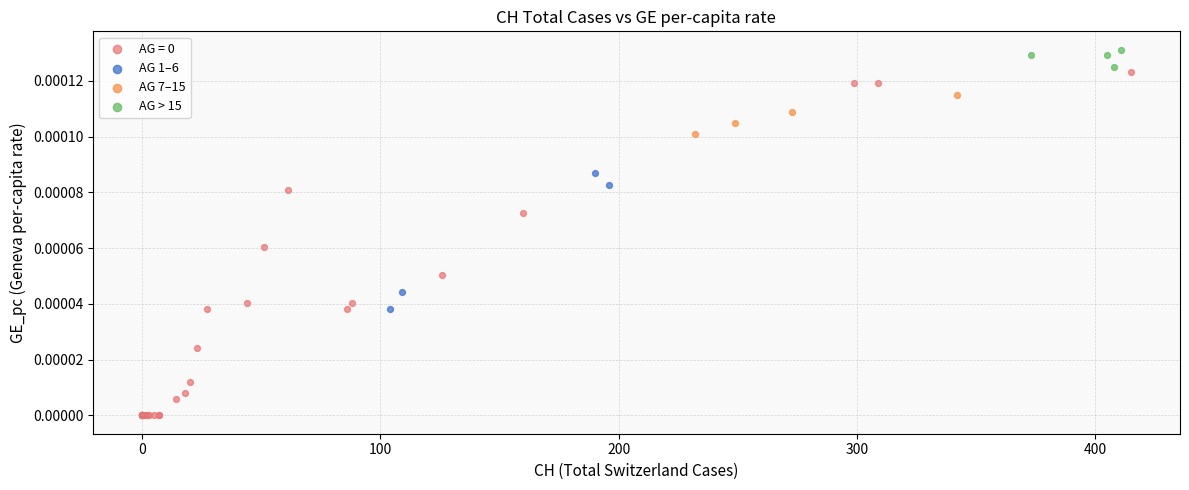

Which series reaches the maximum Y coordinate?

AG > 15